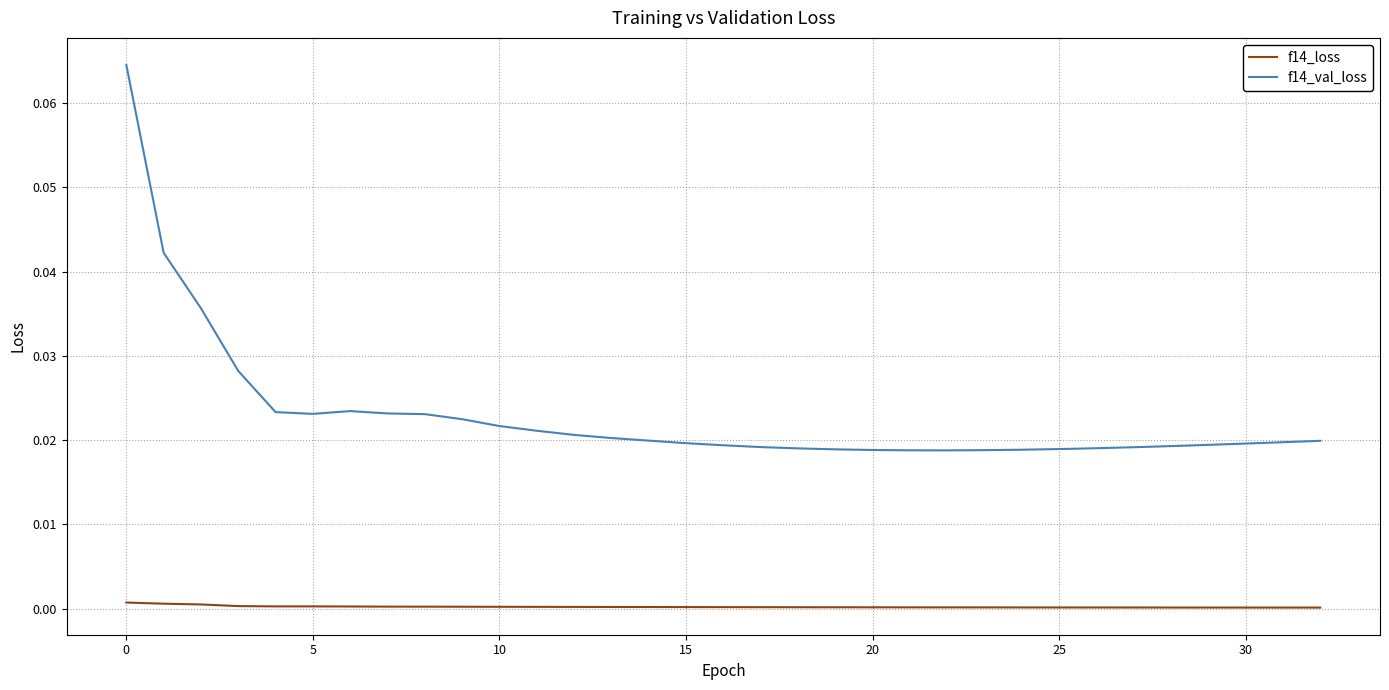

Which series has the widest spread of values?

f14_val_loss